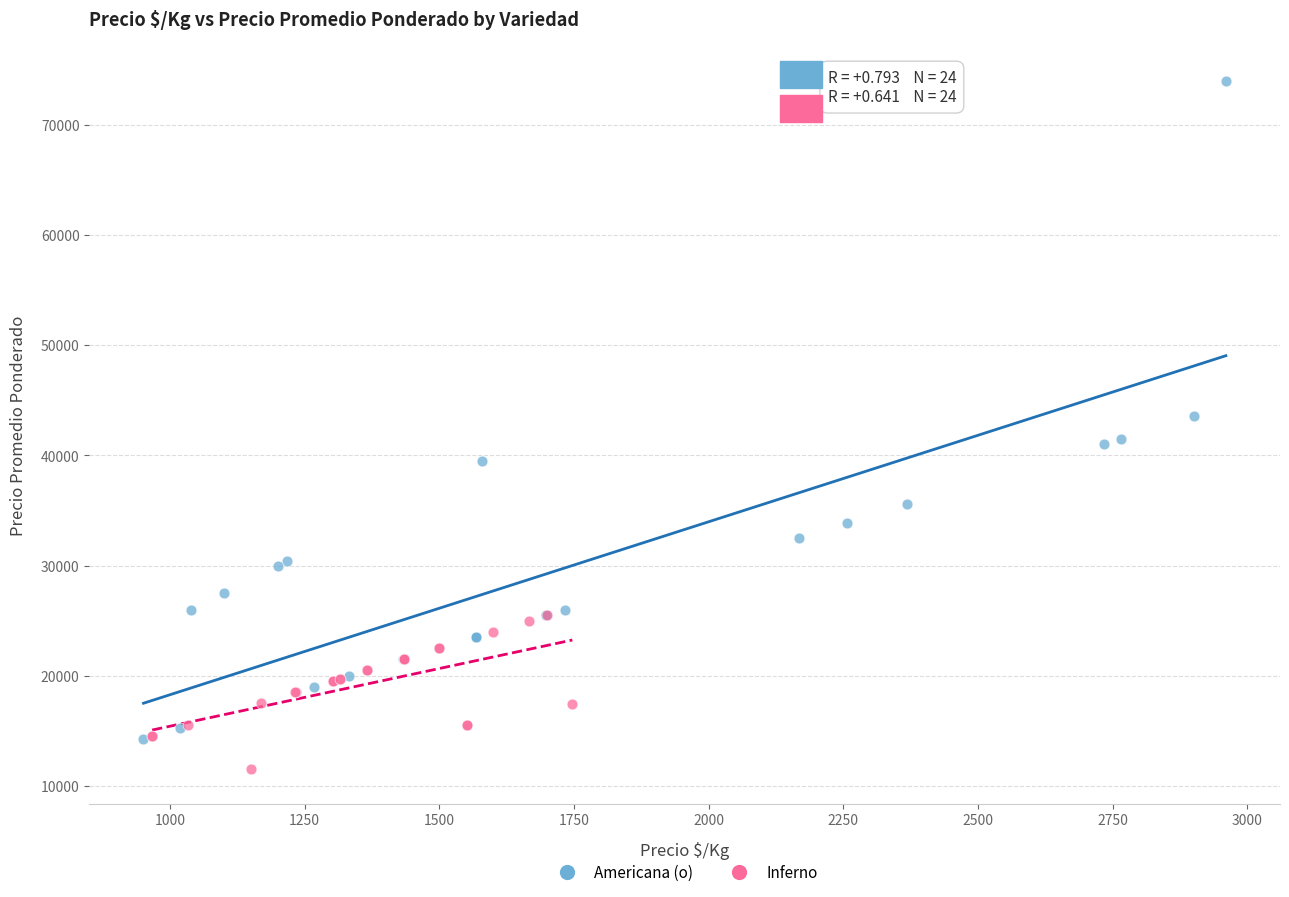

What are all the series names shown in the legend?

Americana (o), Inferno